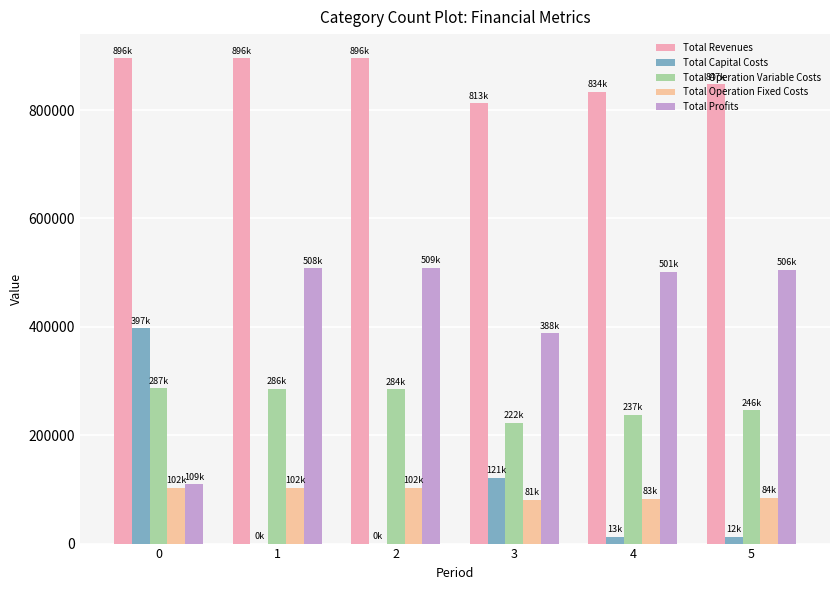

What is the difference between the Total Operation Fixed Costs values at 5 and 0?

18327.0